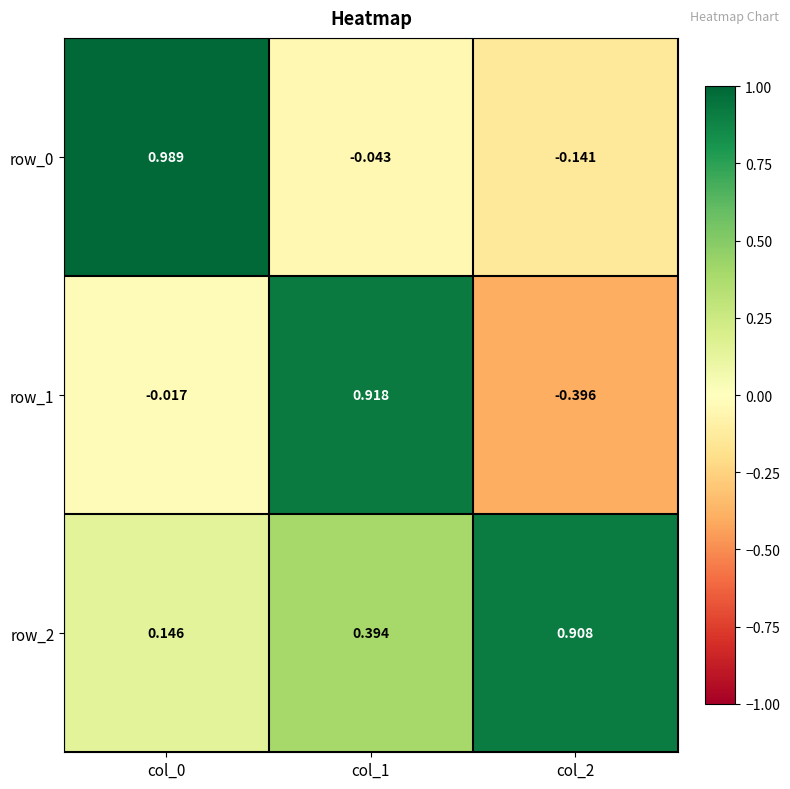

At which category is the sum across all series the highest?

col_1